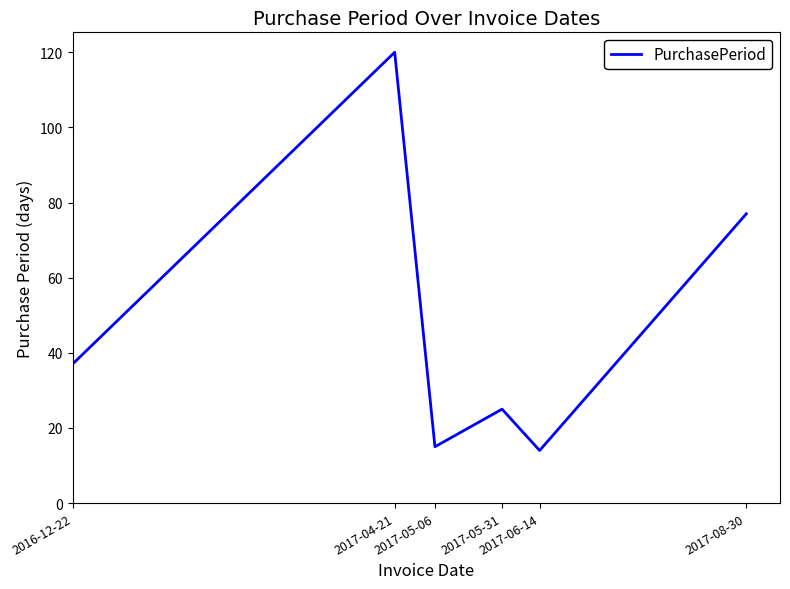

Reading right to left, what are all the values shown in this chart?

2017-08-30=77	2017-06-14=14	2017-05-31=25	2017-05-06=15	2017-04-21=120	2016-12-22=37